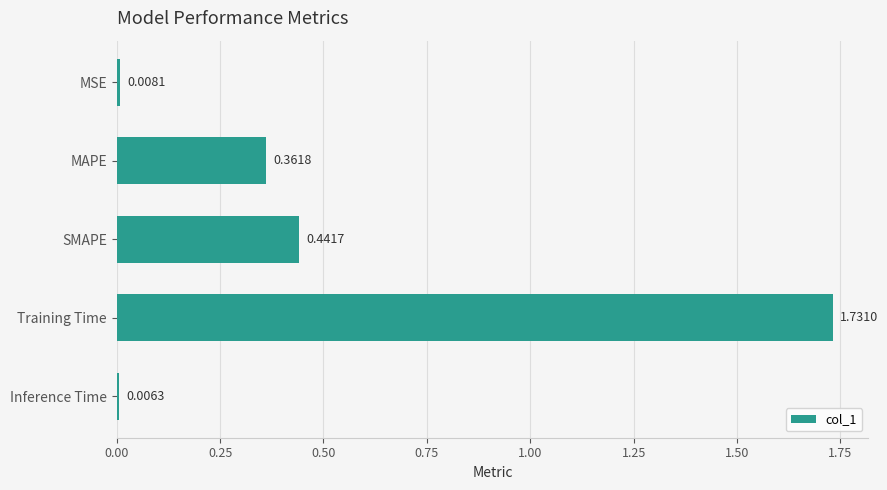

List the labels in order of value, smallest first.

Inference Time, MSE, MAPE, SMAPE, Training Time